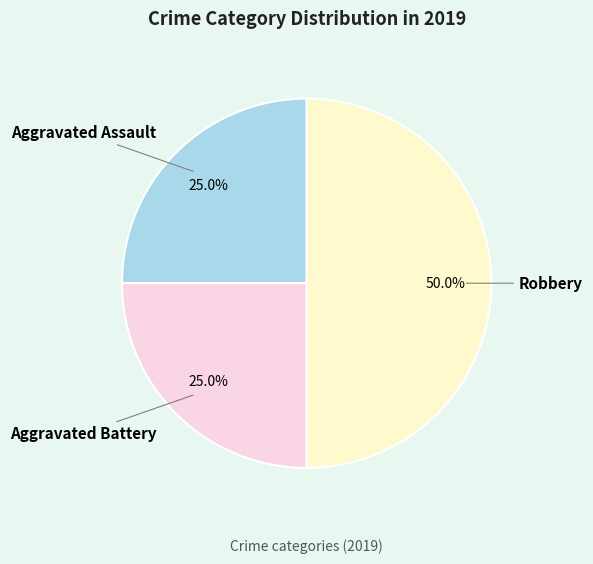

How many slices are in this pie chart?

3